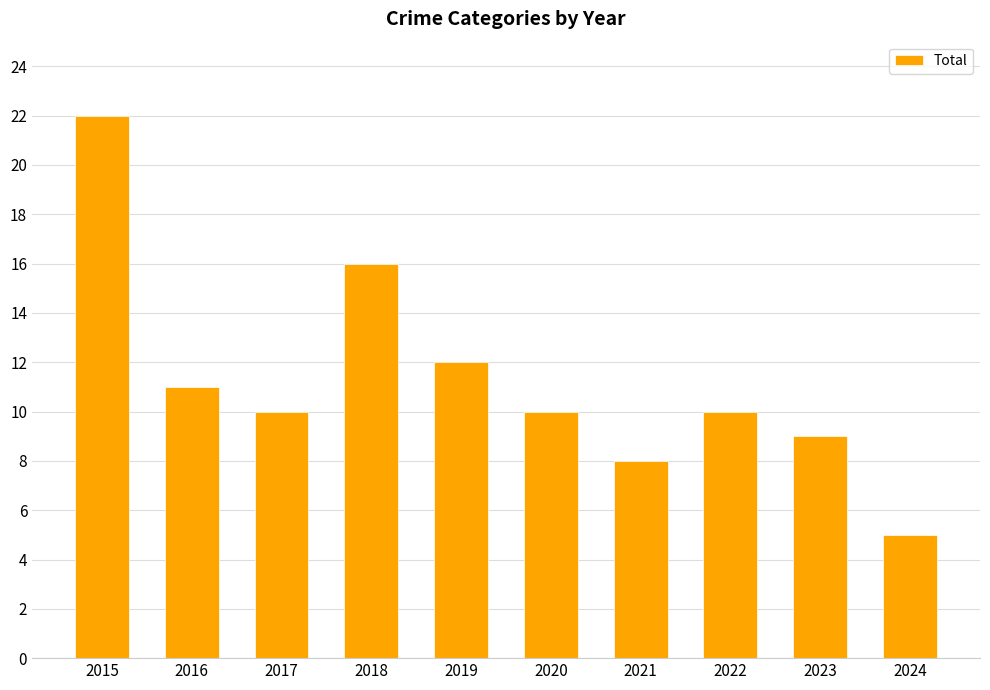

Reading right to left, what are all the values shown in this chart?

2024=5	2023=9	2022=10	2021=8	2020=10	2019=12	2018=16	2017=10	2016=11	2015=22